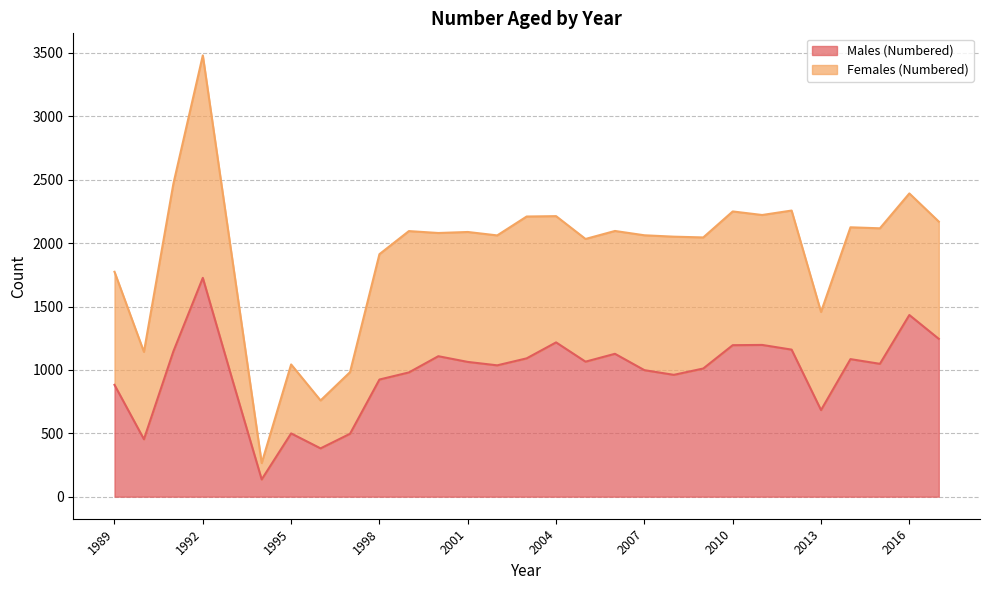

Is it true that the value at 2010 is 2150?

False